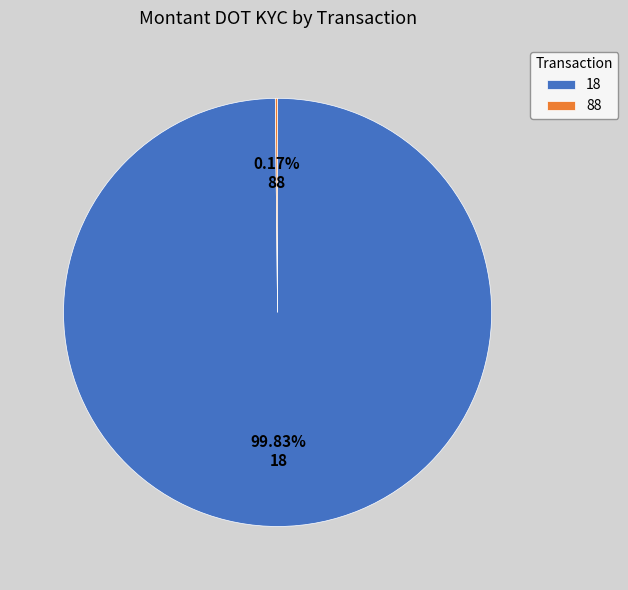

Which category has the biggest portion of the pie?

18